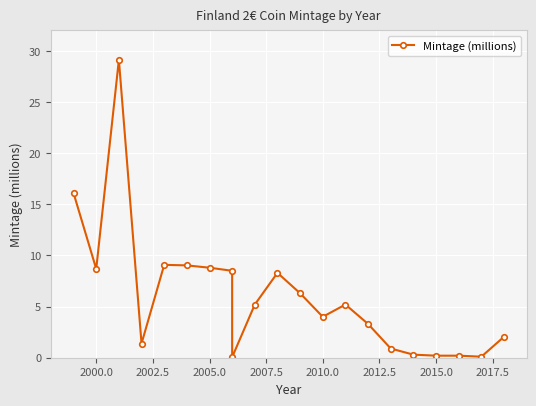

How many data points are less than 5?

10